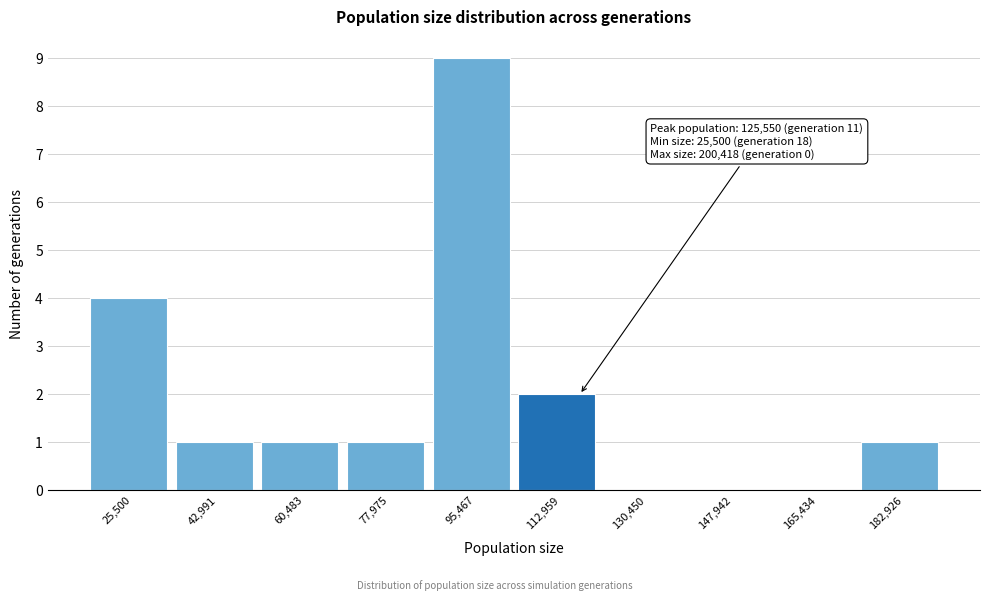

Reading right to left, extract all data points from this chart.

182,926=1	165,434=0	147,942=0	130,450=0	112,959=2	95,467=9	77,975=1	60,483=1	42,991=1	25,500=4